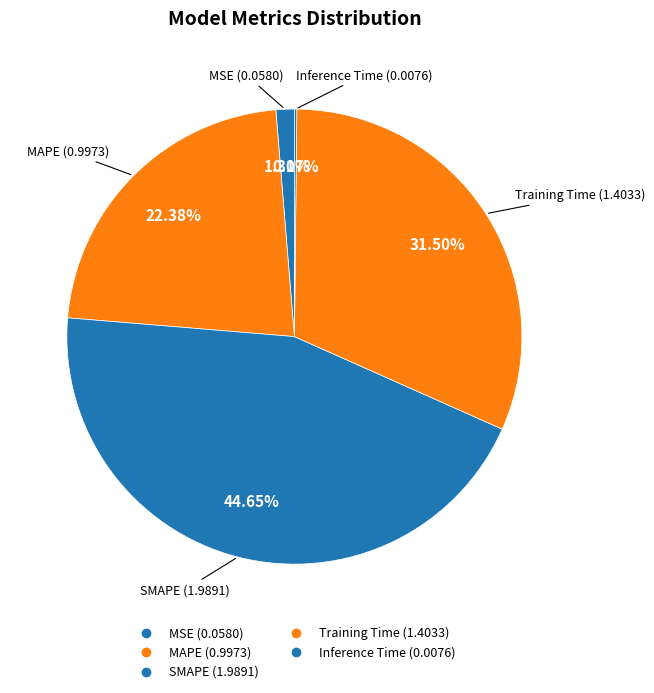

What percentage is the MAPE slice, to the nearest percent?

22%